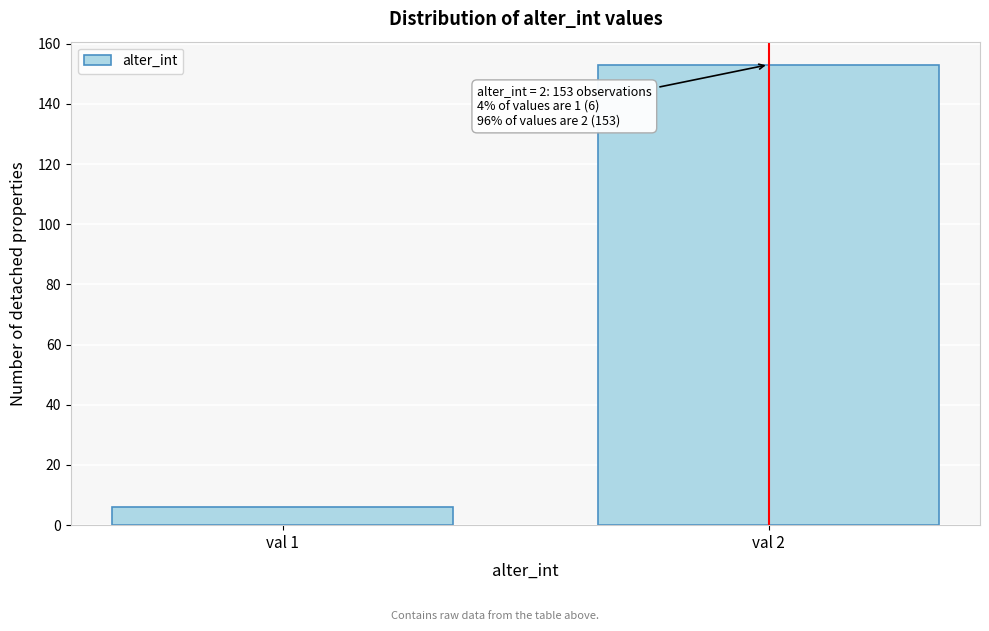

Reading right to left, list all the values displayed in this chart.

153	6